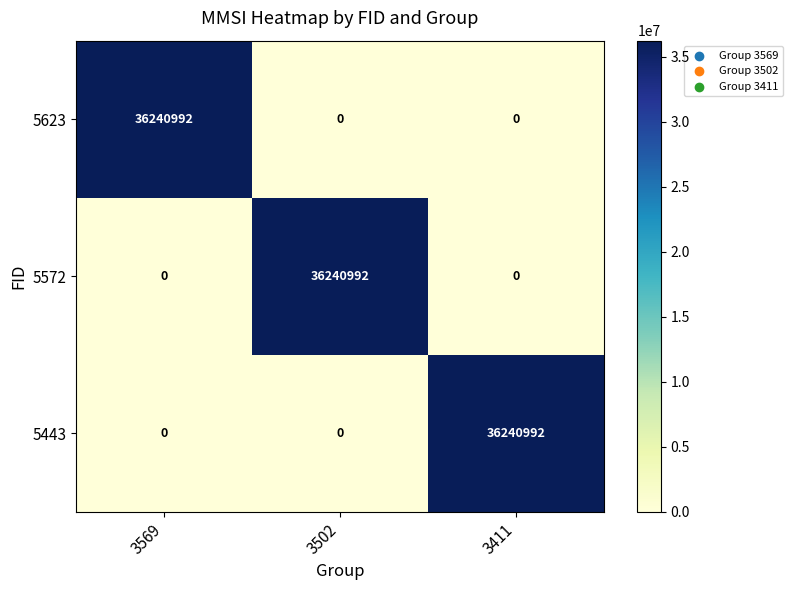

What is the difference between the highest and lowest values at 3569?

36240992